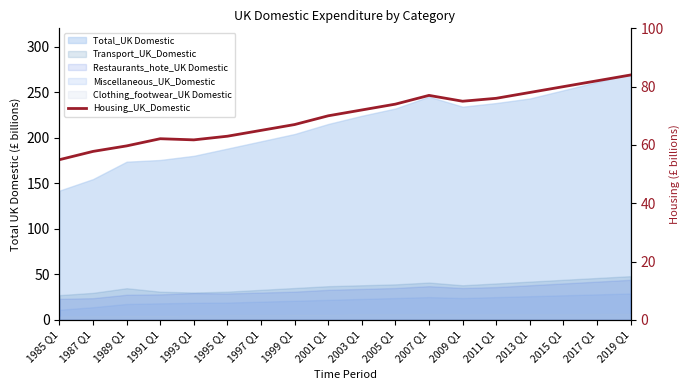

At which category does the chart reach its minimum across all series?

1985 Q1